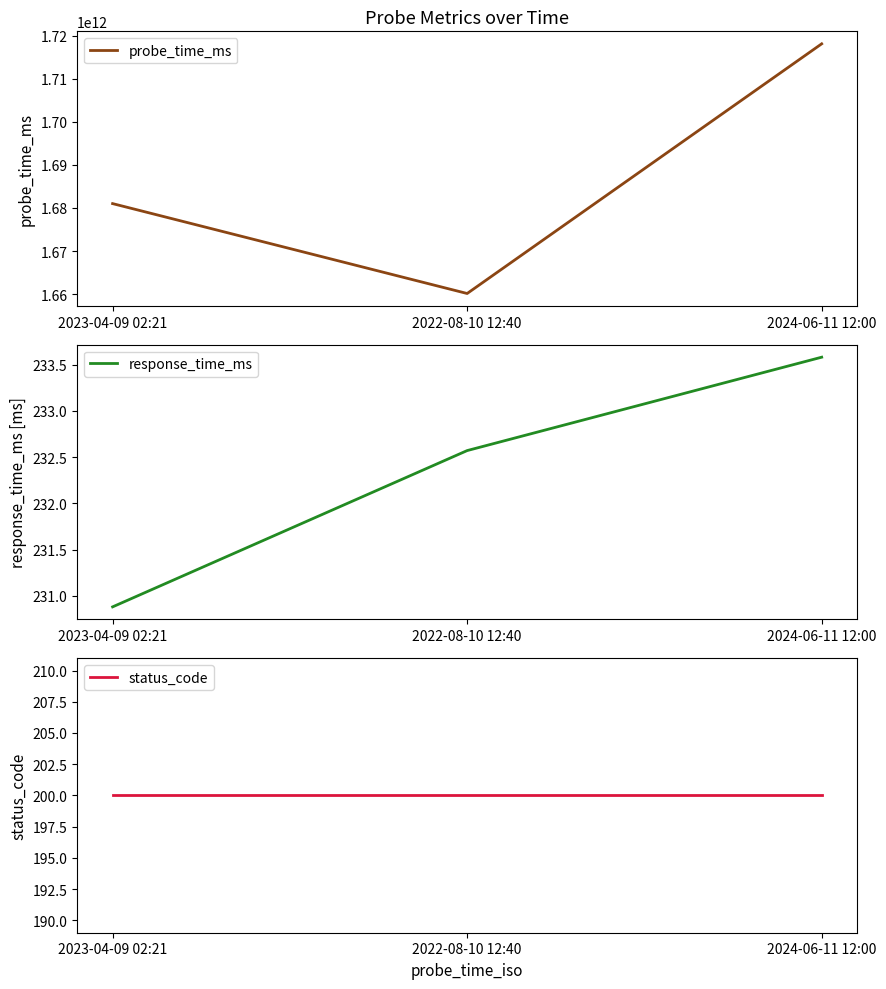

List the labels in order of probe_time_ms value, largest first.

2024-06-11 12:00, 2023-04-09 02:21, 2022-08-10 12:40